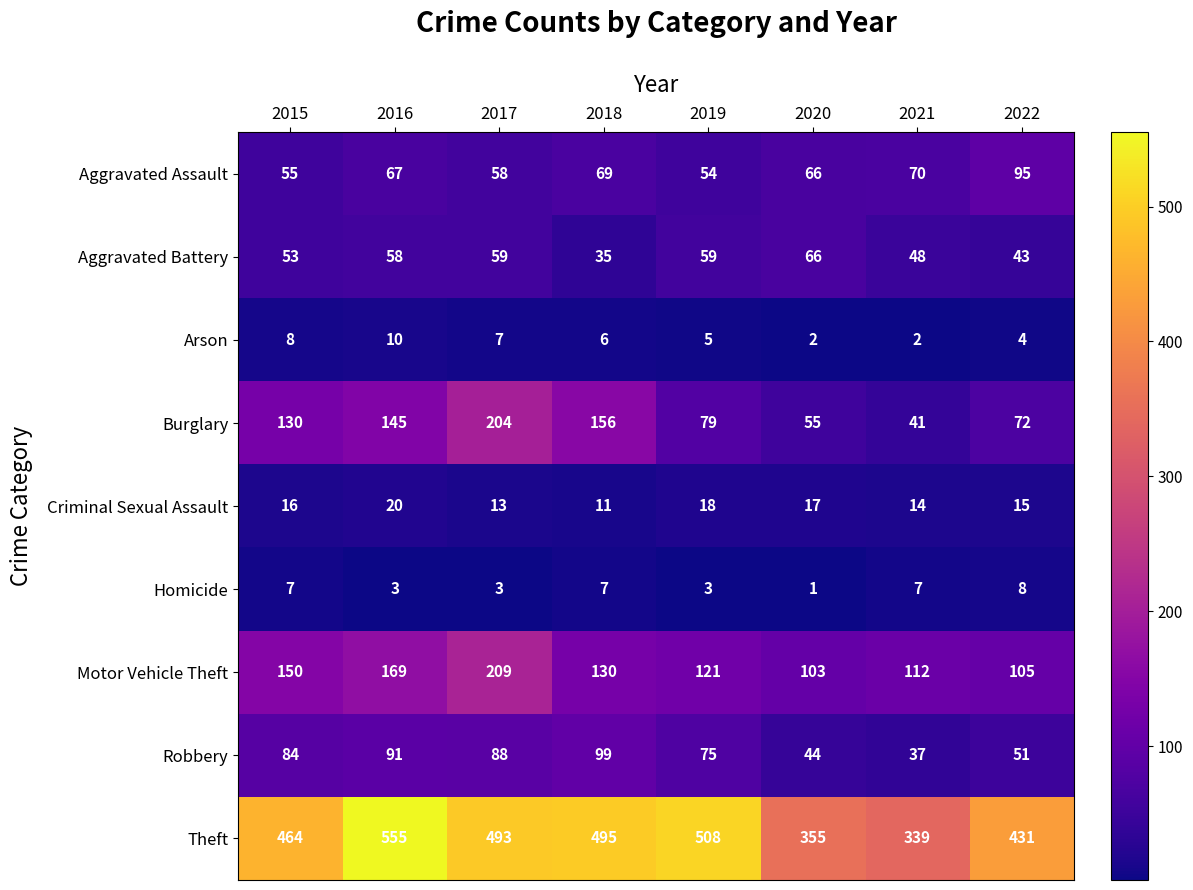

Rank the series by their maximum value, from lowest to highest.

Homicide, Arson, Criminal Sexual Assault, Aggravated Battery, Aggravated Assault, Robbery, Burglary, Motor Vehicle Theft, Theft